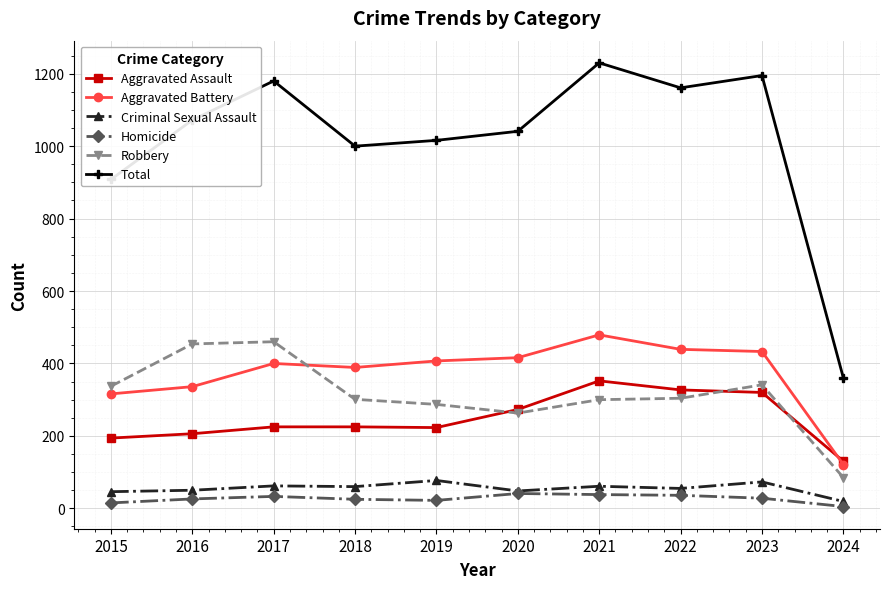

Which series has the largest range (max minus min)?

Total